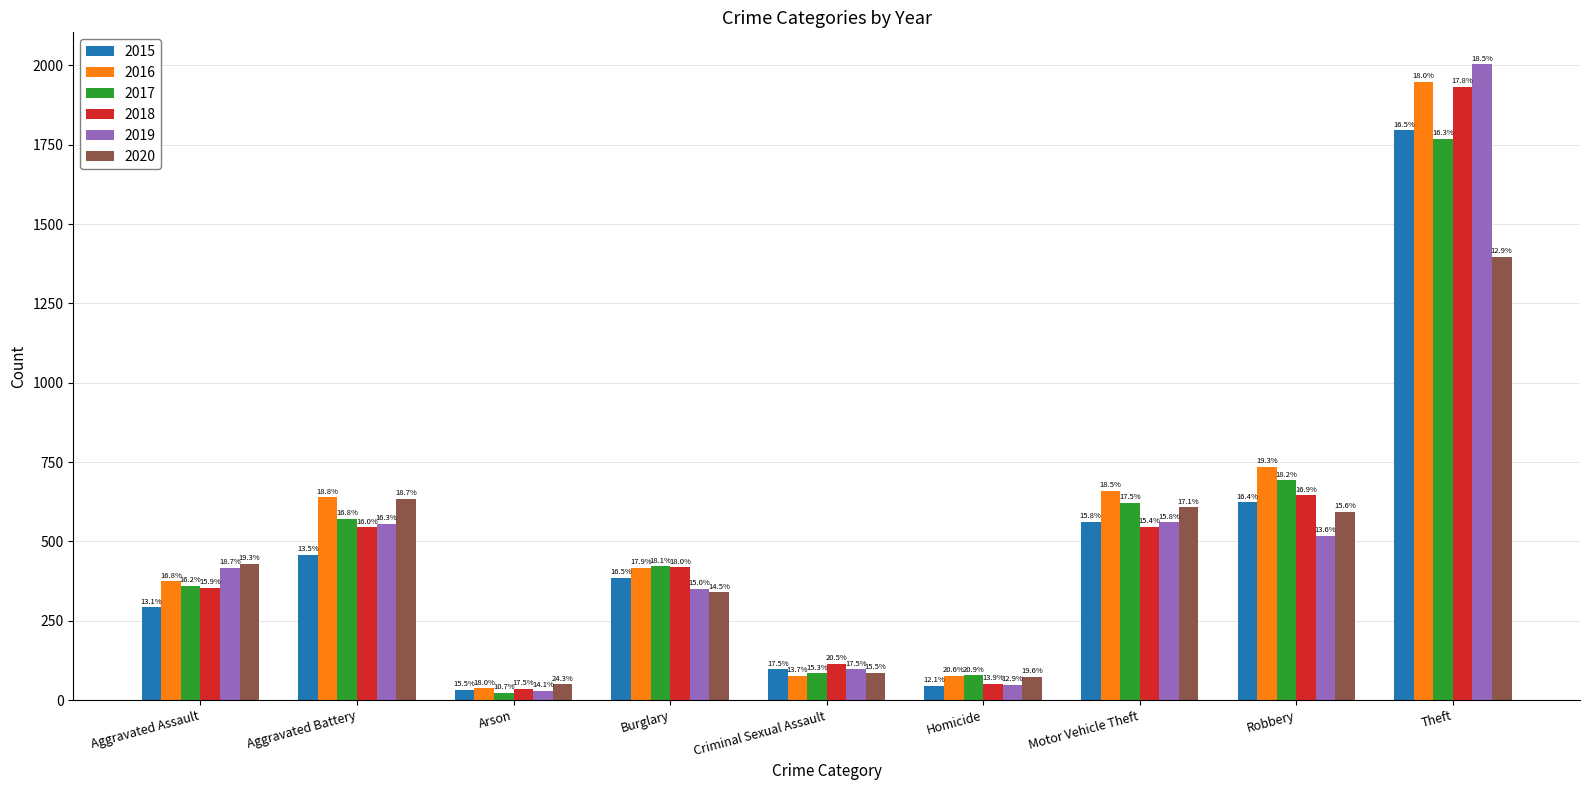

Where is 2020 nearest to the value 723?

Aggravated Battery